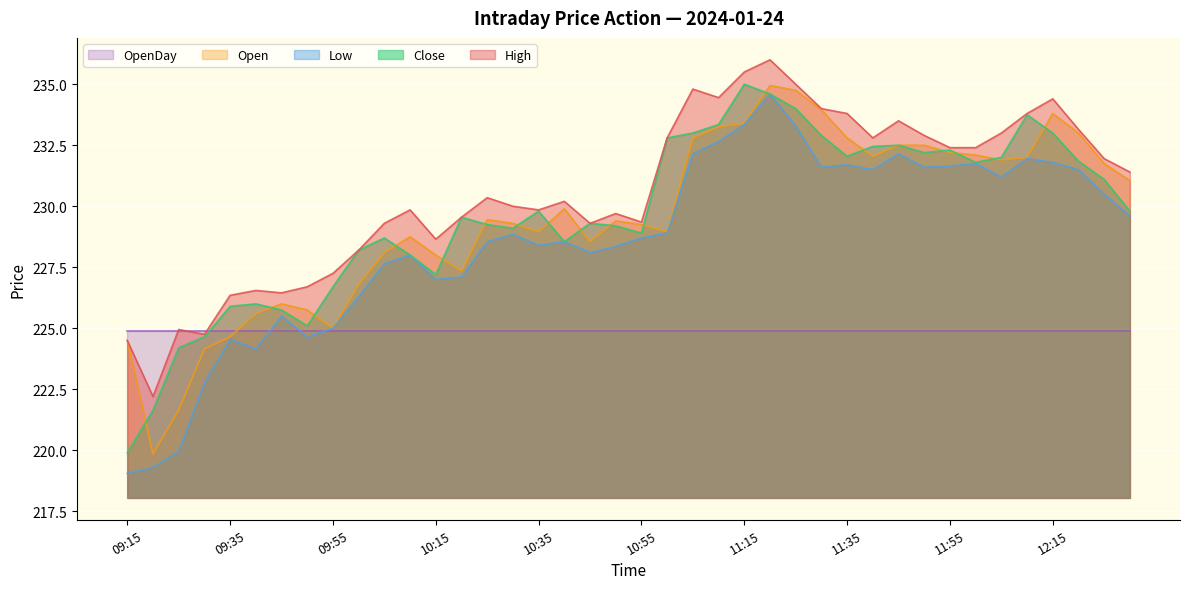

Which series has the largest total across all categories?

High